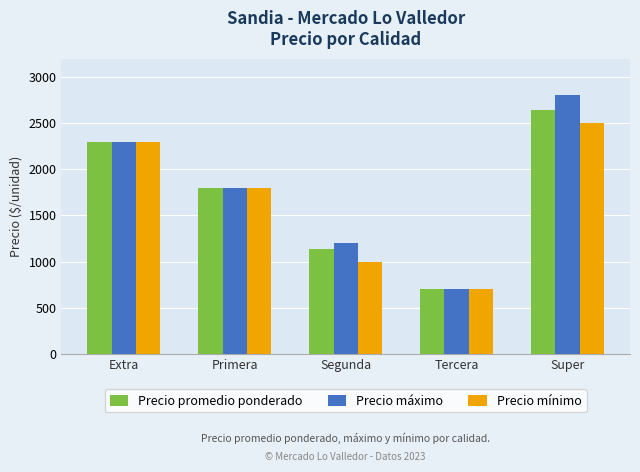

Count the number of categories in the chart.

5